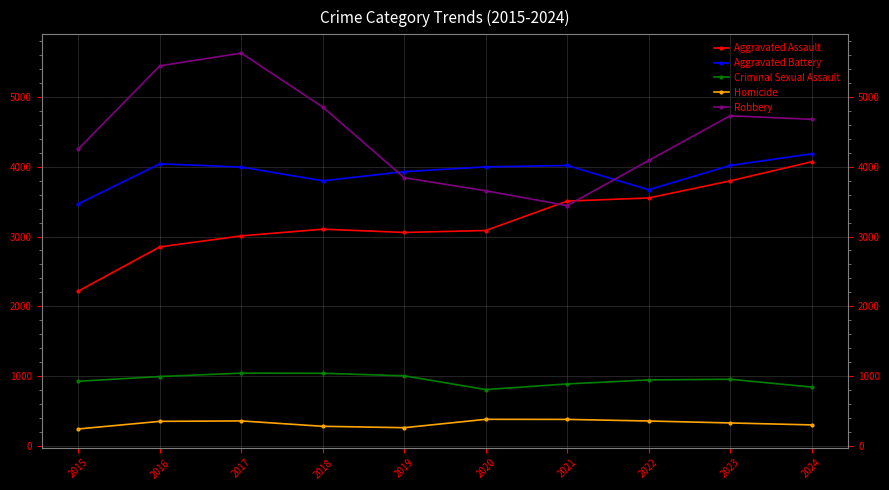

True or false: Robbery has more than 2 points higher than both neighbors.

False